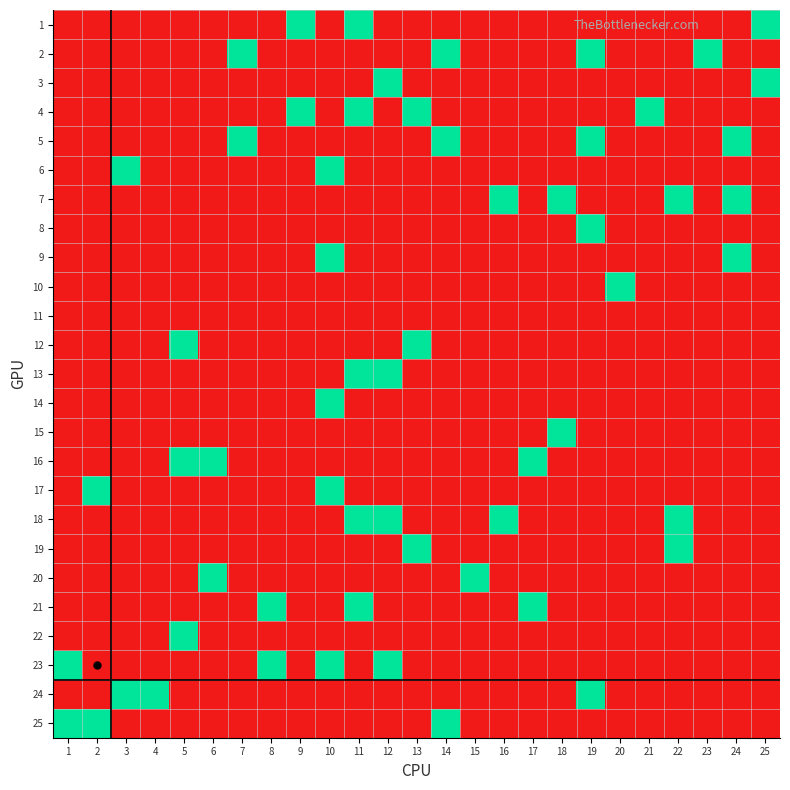

At which category does the chart reach its peak across all series?

9